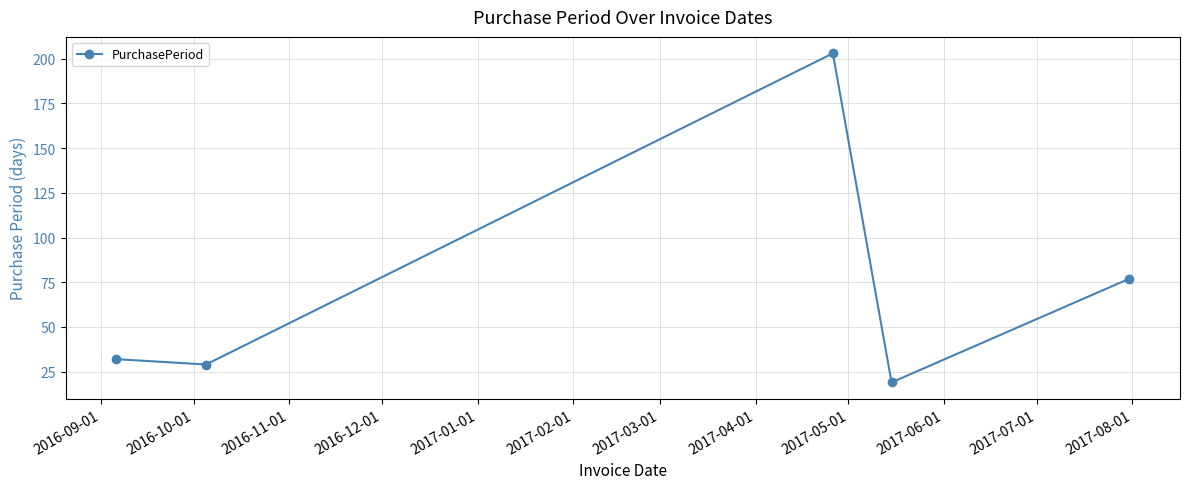

What is the value of the 1st point from the left?

32